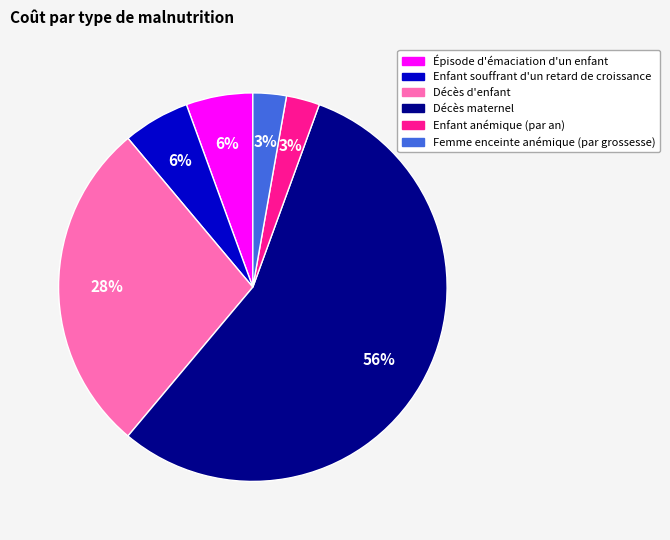

Is Enfant souffrant d'un retard de croissance the majority of the pie?

No